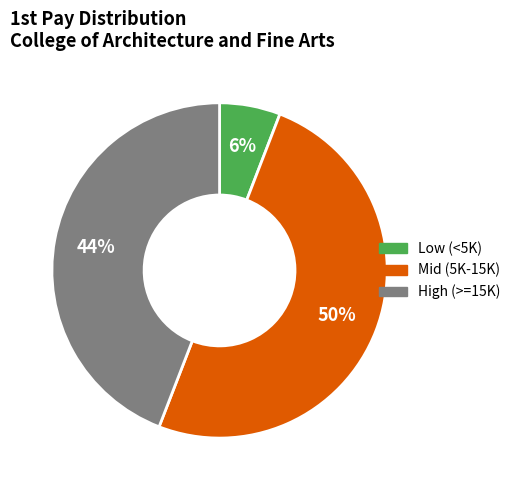

To the nearest percent, what is the difference between the largest and smallest slice percentages?

44%